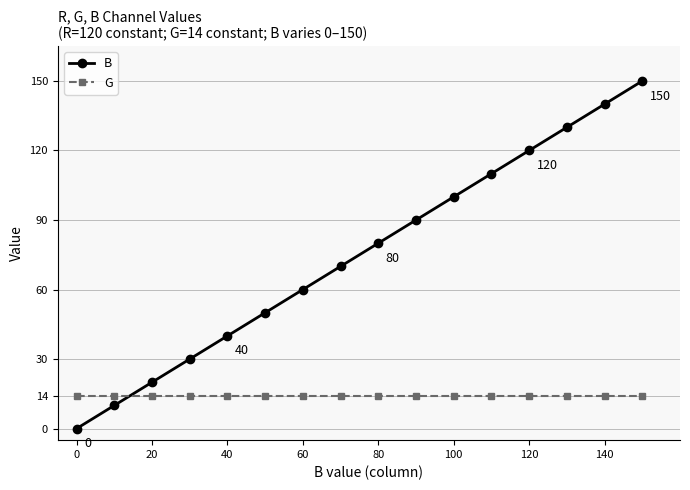

What is the average value of the B series?

75